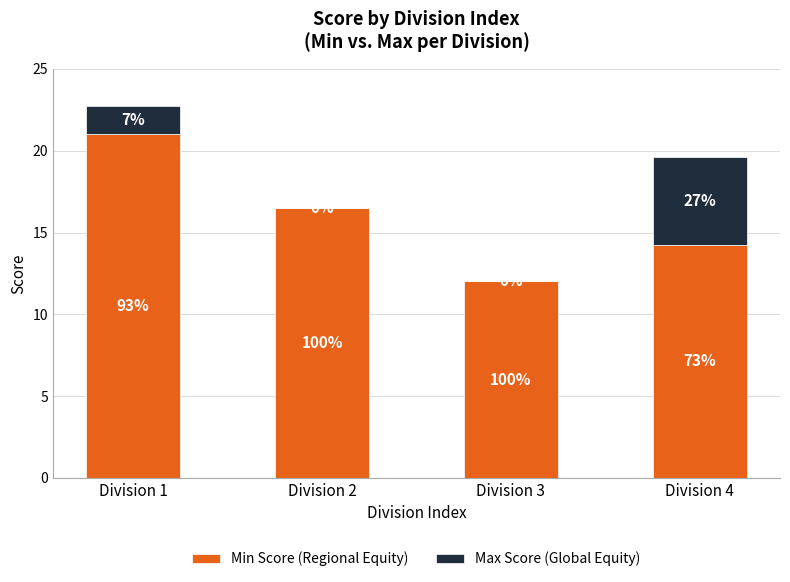

What is the average value of the Max Score (Global Equity) series?

1.8